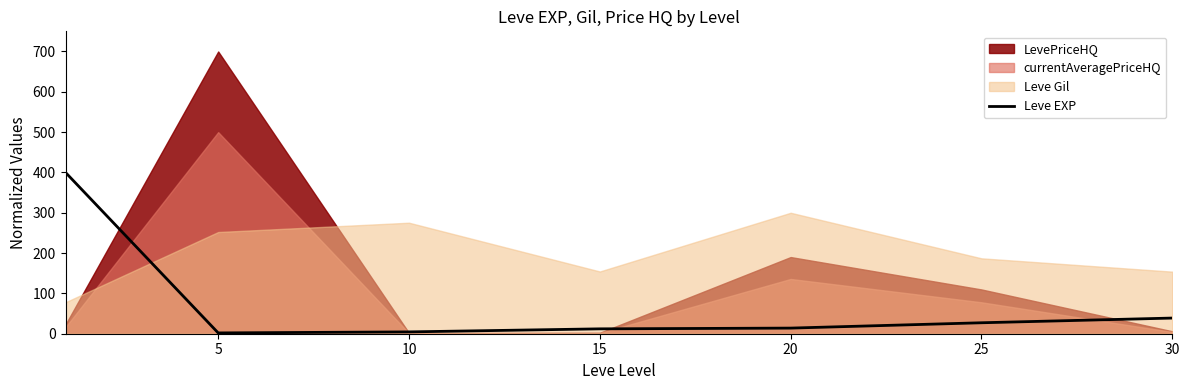

What is the highest value of the Leve EXP series?

400.0